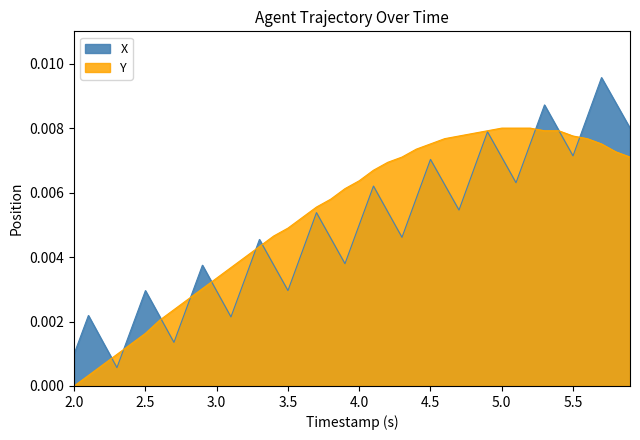

Which label corresponds to the smallest value in the chart?

2.0